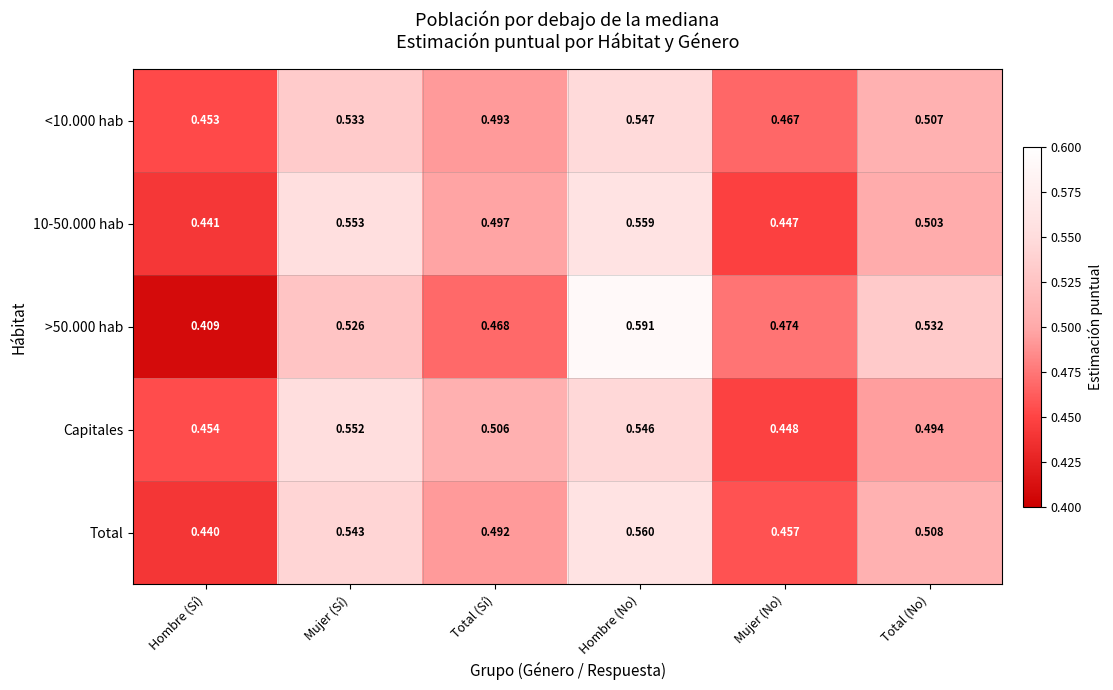

At which category is the sum across all series the highest?

Hombre (No)